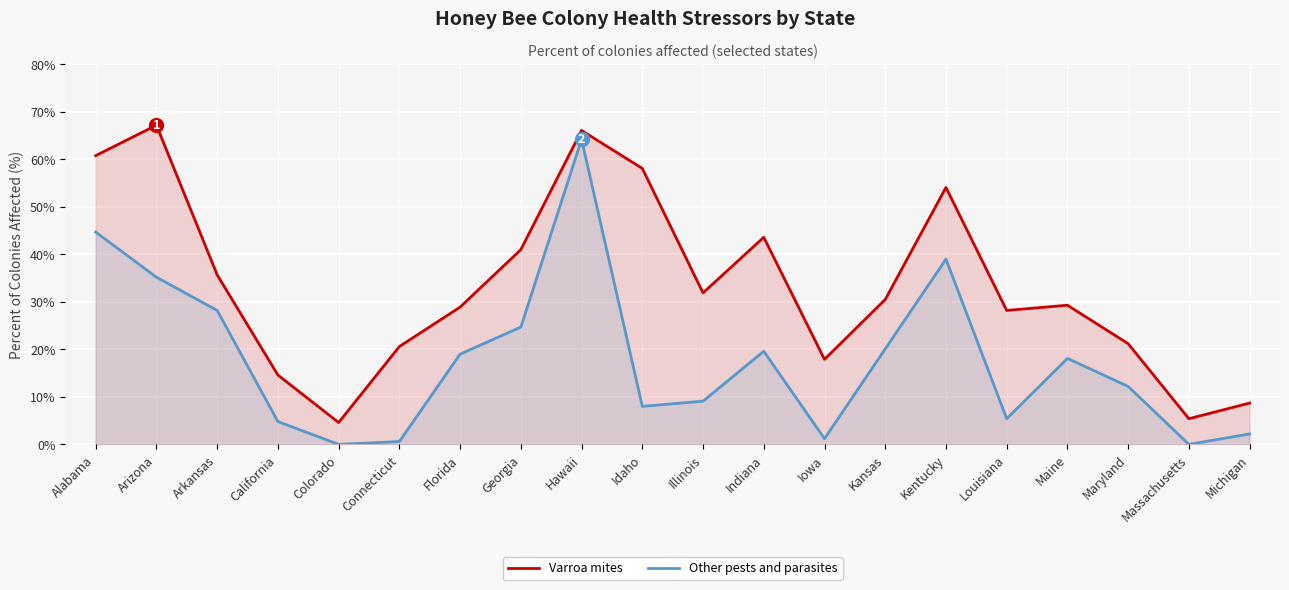

At which category does Varroa mites reach its first local peak?

Arizona